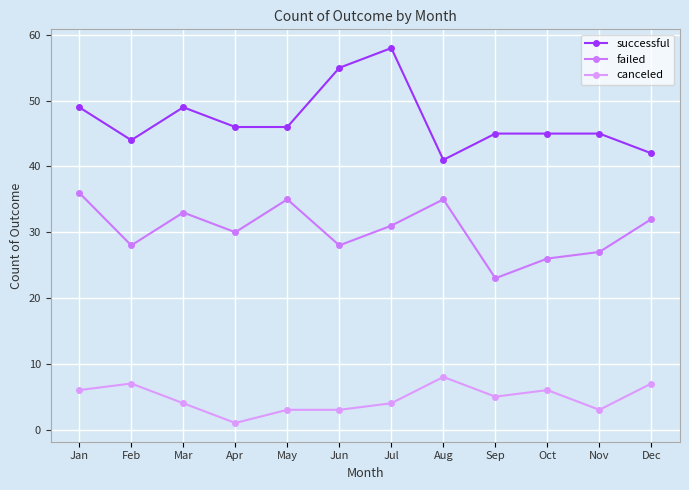

Which series has the largest range (max minus min)?

successful